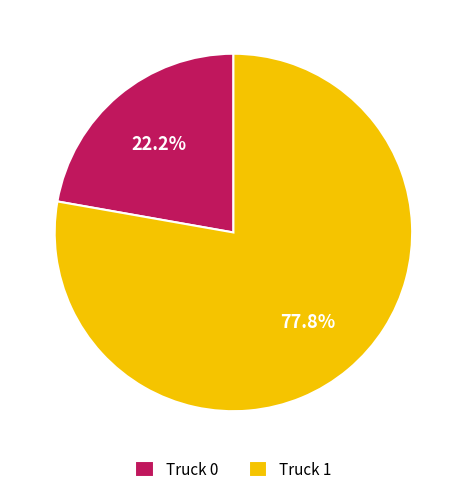

To the nearest percent, what is the difference between the largest and smallest slice percentages?

56%